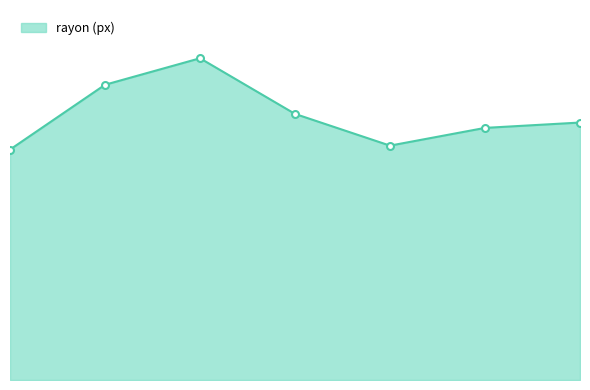

How many categories are shown in the chart?

7